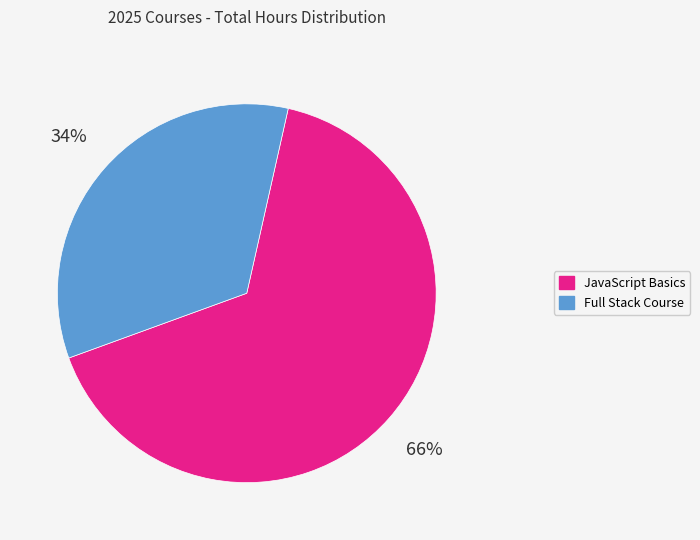

To the nearest percent, what is the difference between the largest and smallest slice percentages?

32%